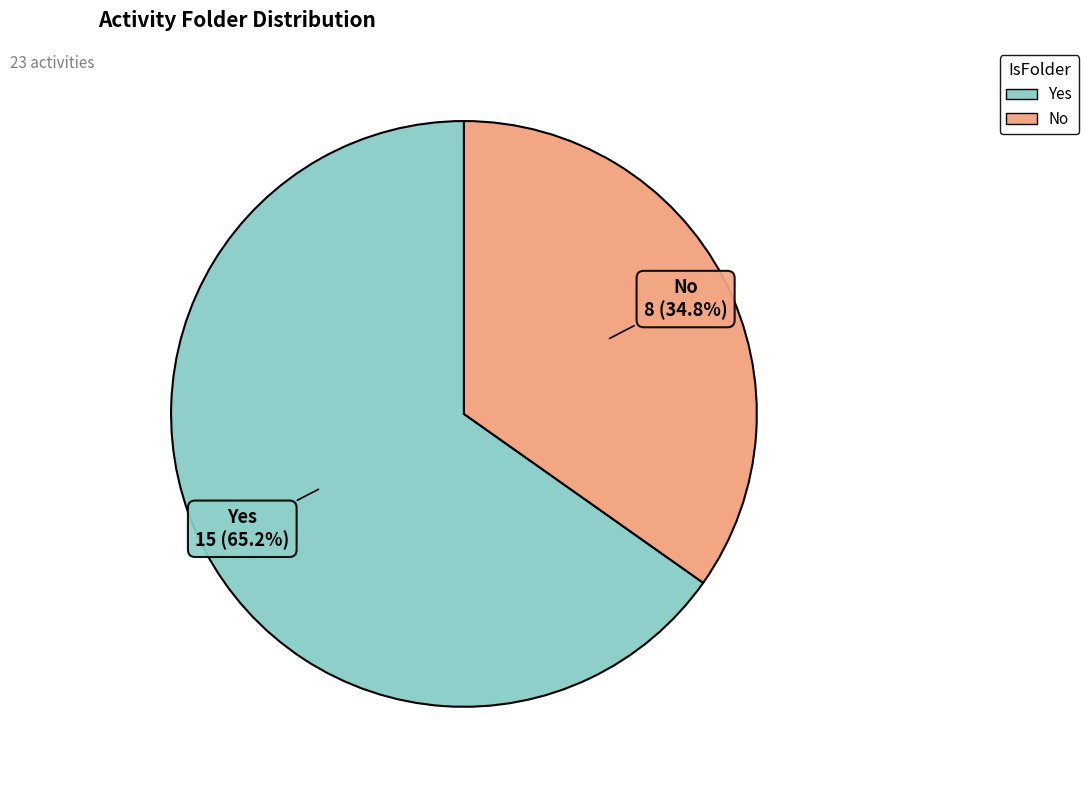

To the nearest percent, what portion does No represent?

35%